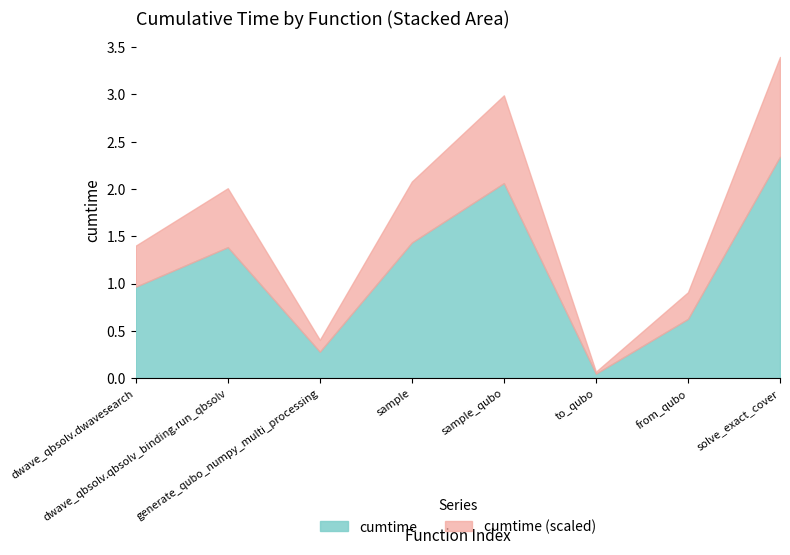

Which category has the lowest value across all series?

to_qubo